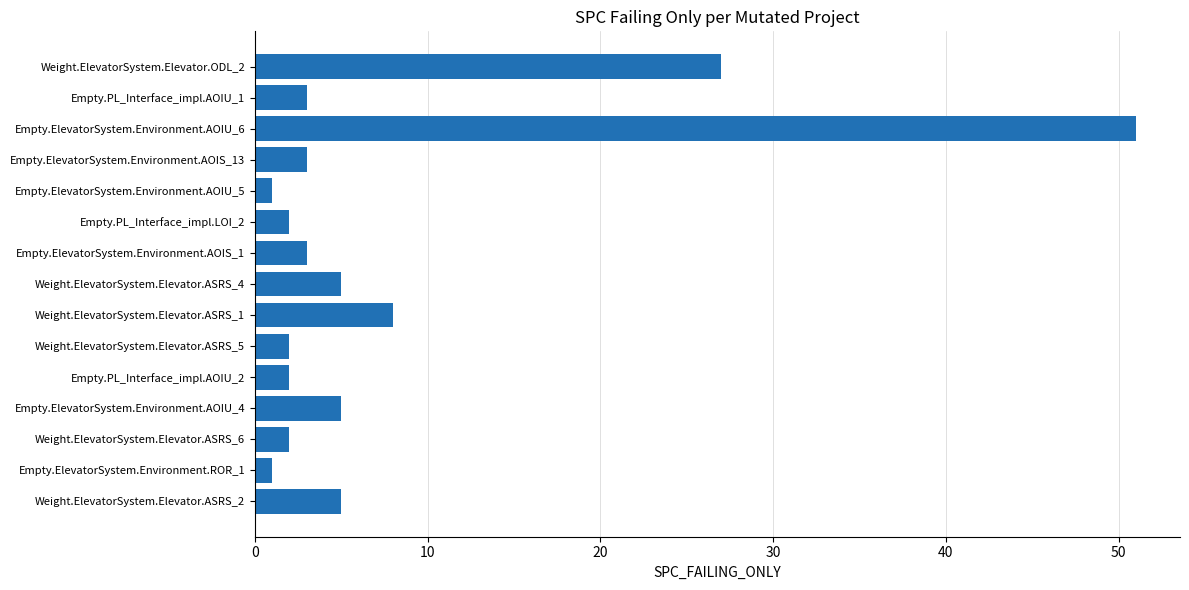

What is the difference between the second highest and second lowest values?

26